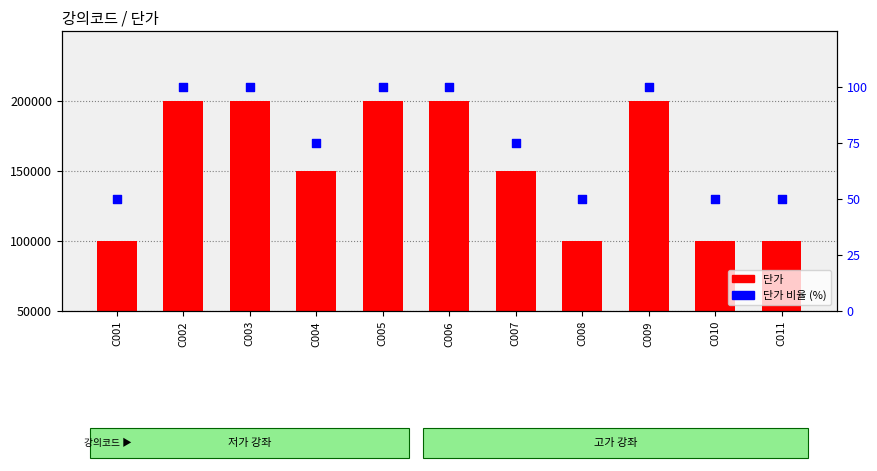

At how many categories does at least one series exceed 150296?

5